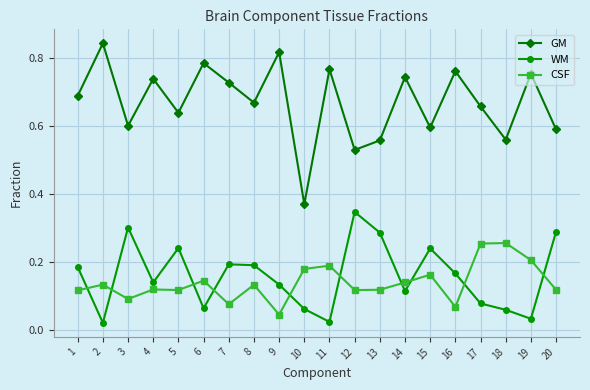

Count the CSF values in the range 0 to 1.

20